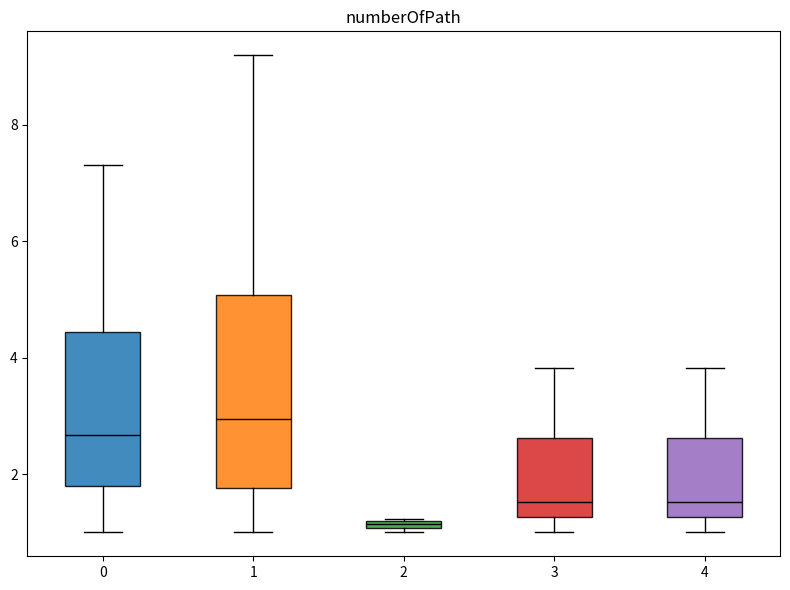

Which box has the highest median line?

1